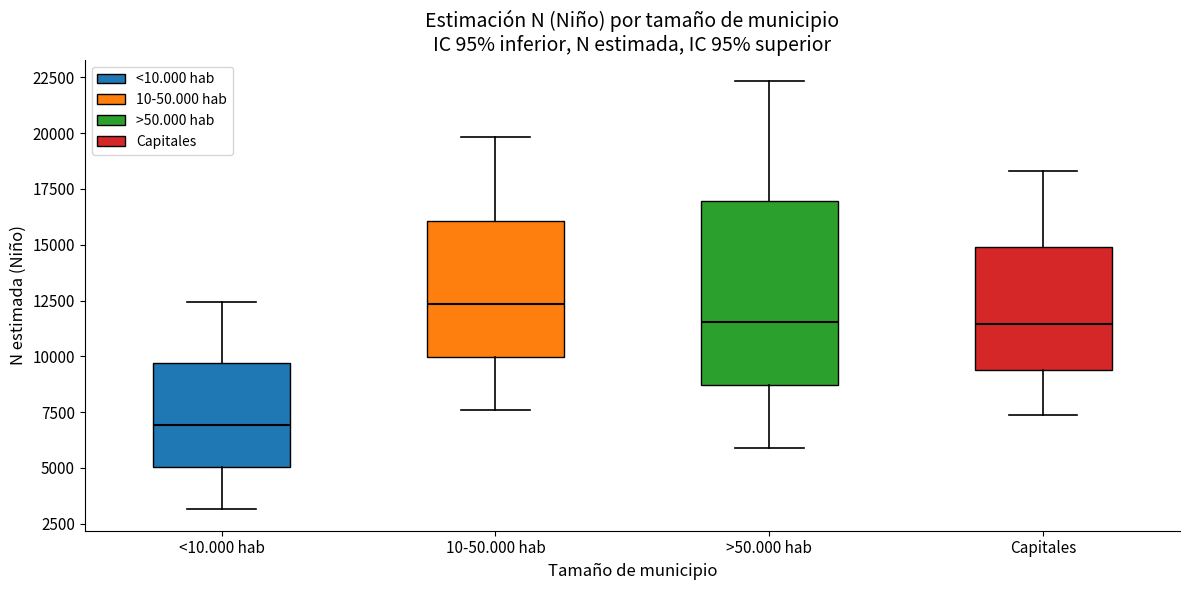

Comparing the boxes themselves (not the whiskers), which one is the tallest?

>50.000 hab